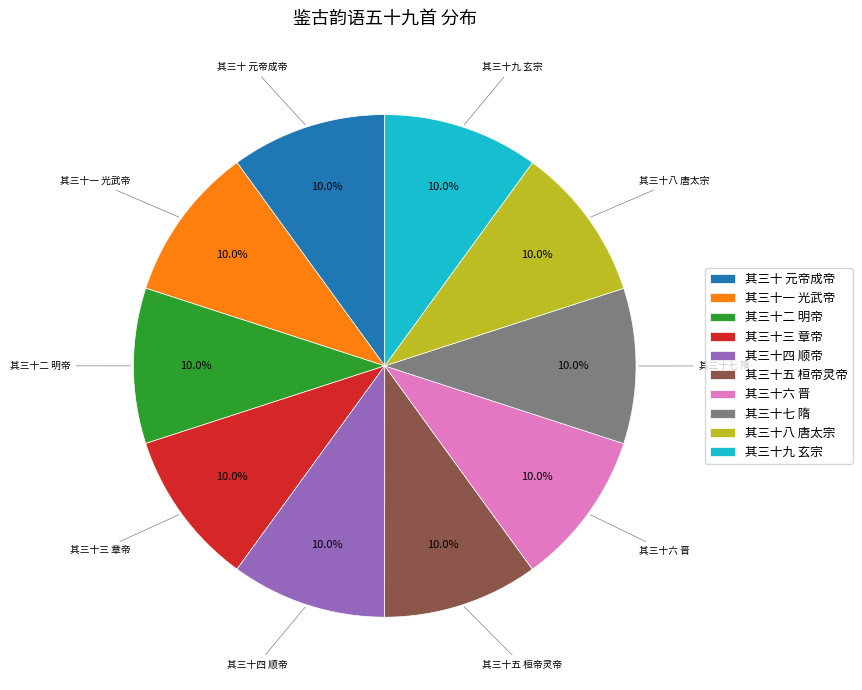

The 其三十三 章帝 slice represents 10% of the pie. True or false?

True